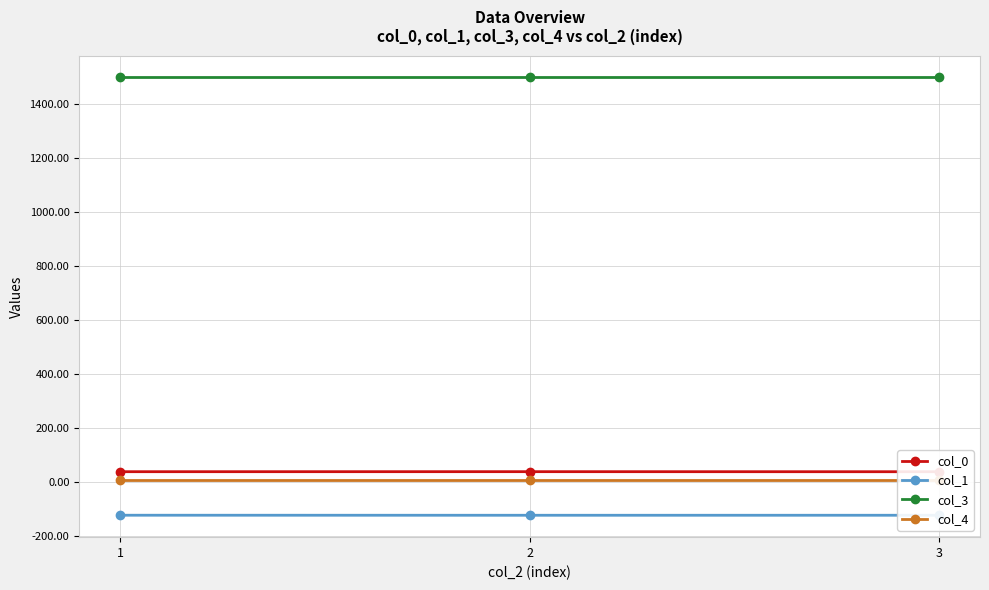

What are all the series names shown in the legend?

col_0, col_1, col_3, col_4